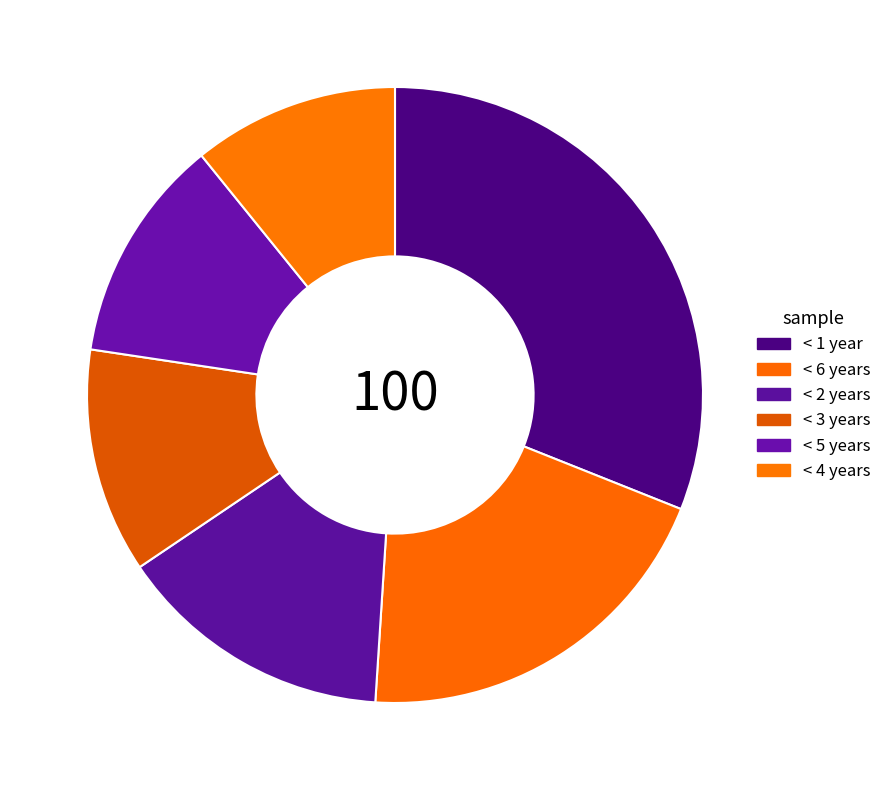

Rank the categories by value from highest to lowest.

< 1 year, < 6 years, < 2 years, < 3 years, < 5 years, < 4 years